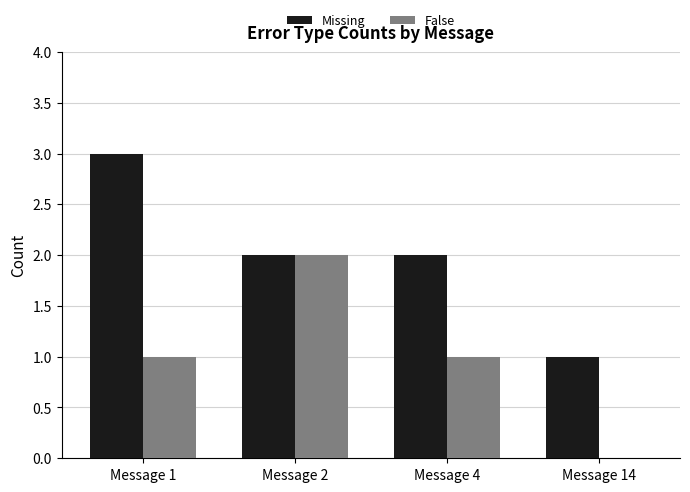

What are all the series names shown in the legend?

Missing, False